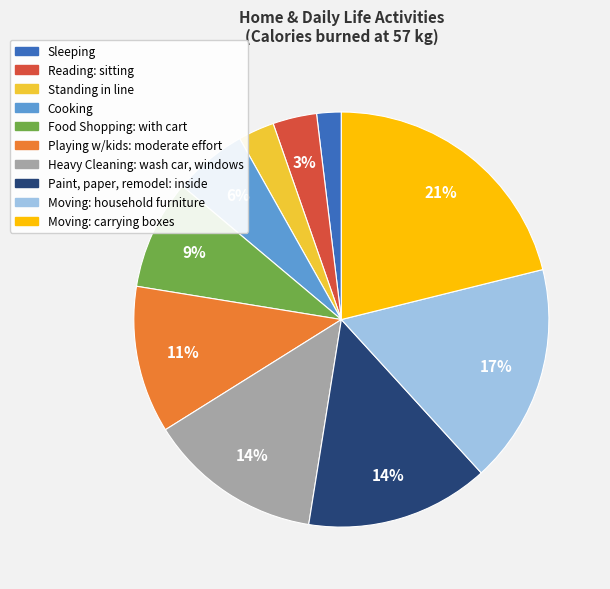

To the nearest percent, what portion does Playing w/kids: moderate effort represent?

11%